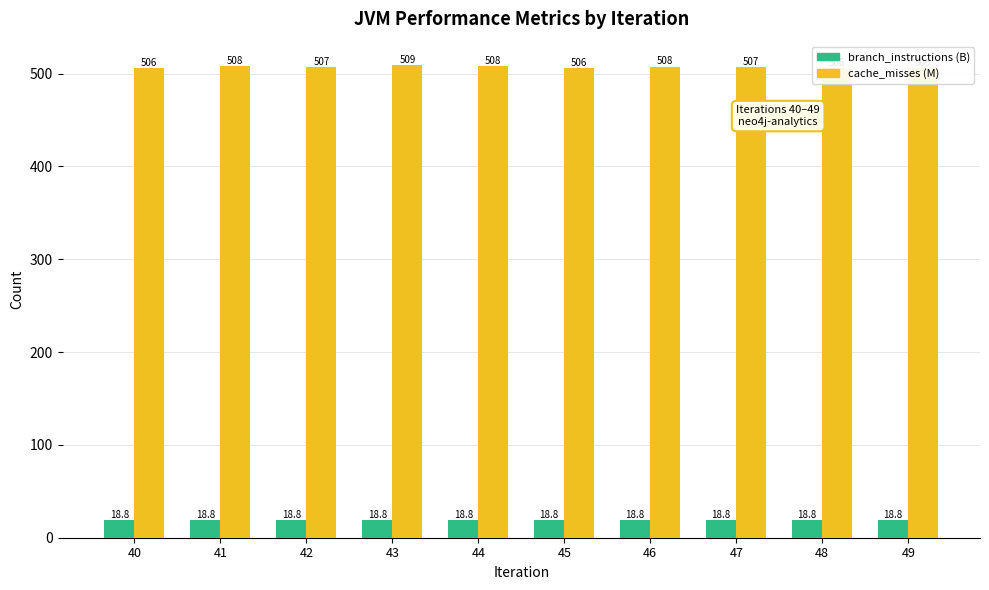

List the series in order of their overall mean, highest first.

cache_misses (M), branch_instructions (B)